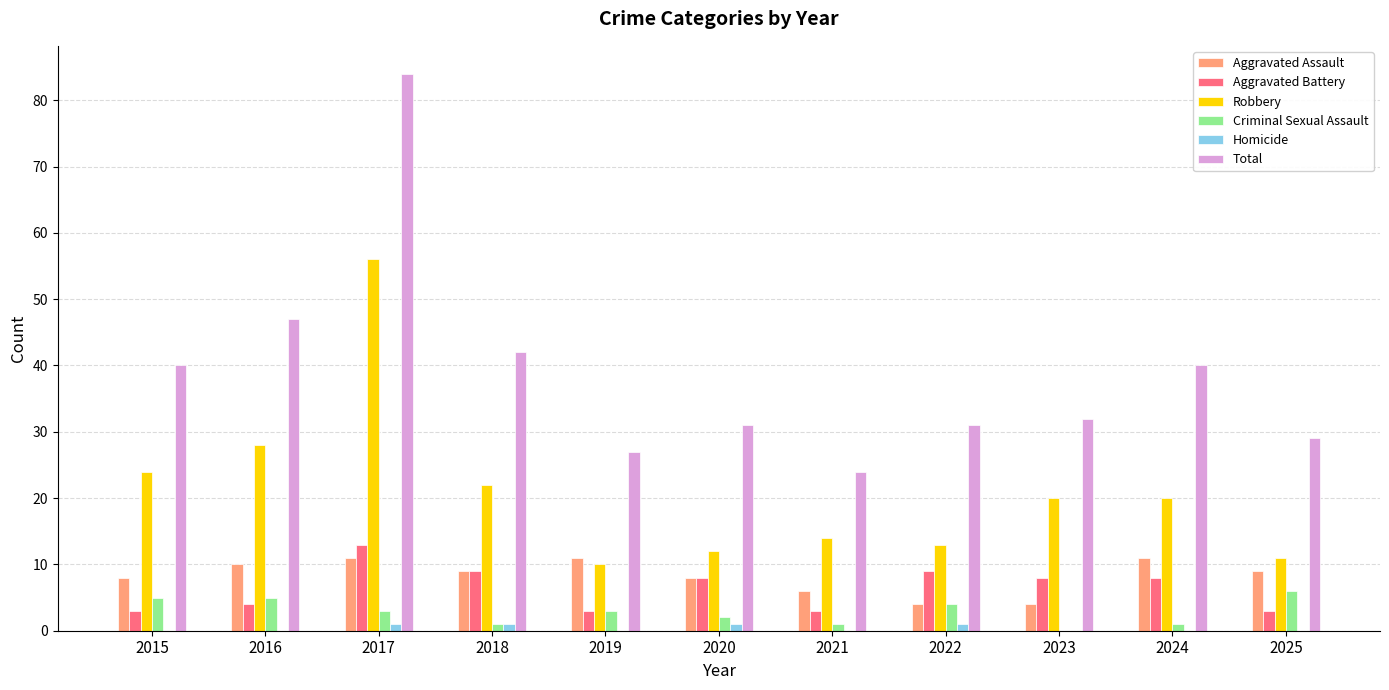

Reading right to left, extract all data points from this chart.

Aggravated Assault: 9	11	4	4	6	8	11	9	11	10	8
Aggravated Battery: 3	8	8	9	3	8	3	9	13	4	3
Robbery: 11	20	20	13	14	12	10	22	56	28	24
Criminal Sexual Assault: 6	1	0	4	1	2	3	1	3	5	5
Homicide: 0	0	0	1	0	1	0	1	1	0	0
Total: 29	40	32	31	24	31	27	42	84	47	40